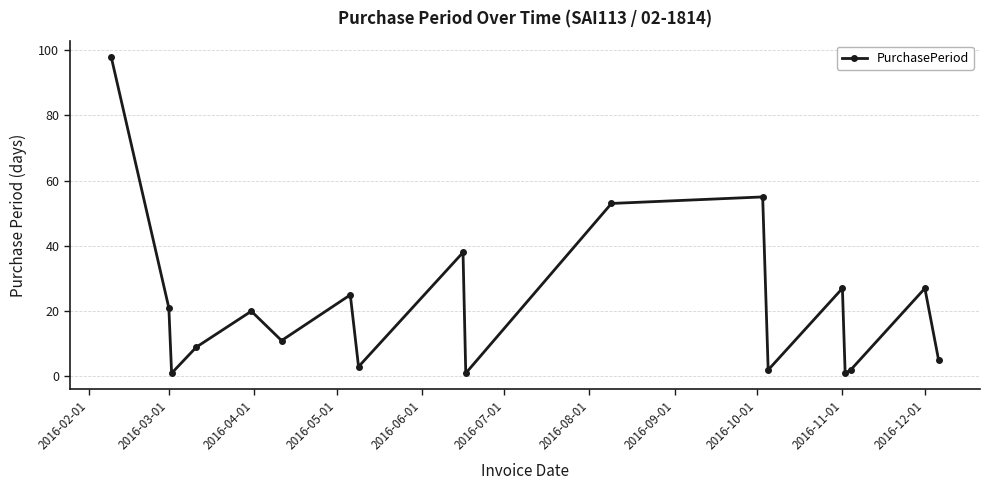

Reading right to left, what are all the values shown in this chart?

5	27	2	1	27	2	55	53	1	38	3	25	11	20	9	1	21	98